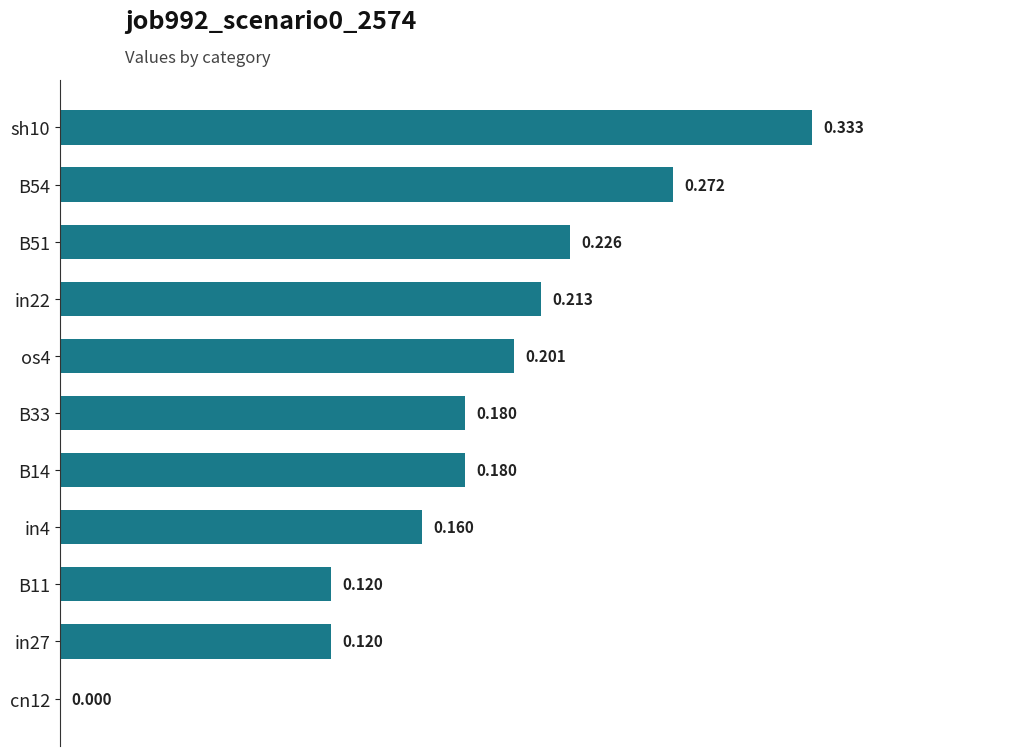

How many values are above zero?

10